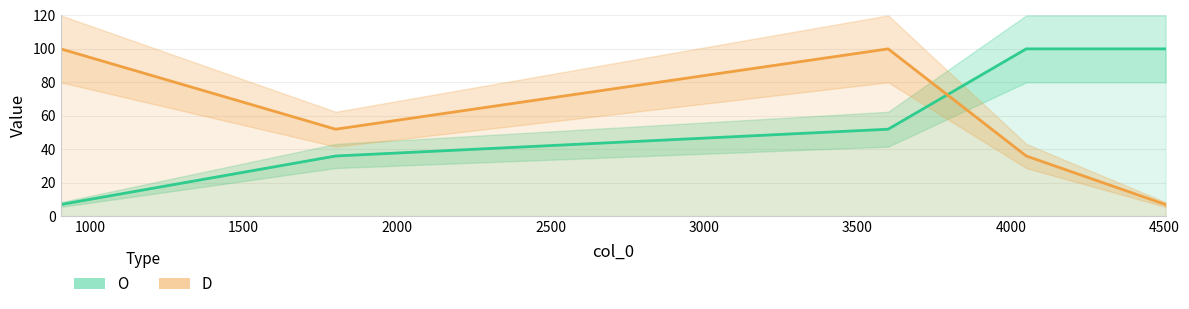

What are all the series names shown in the legend?

O, D